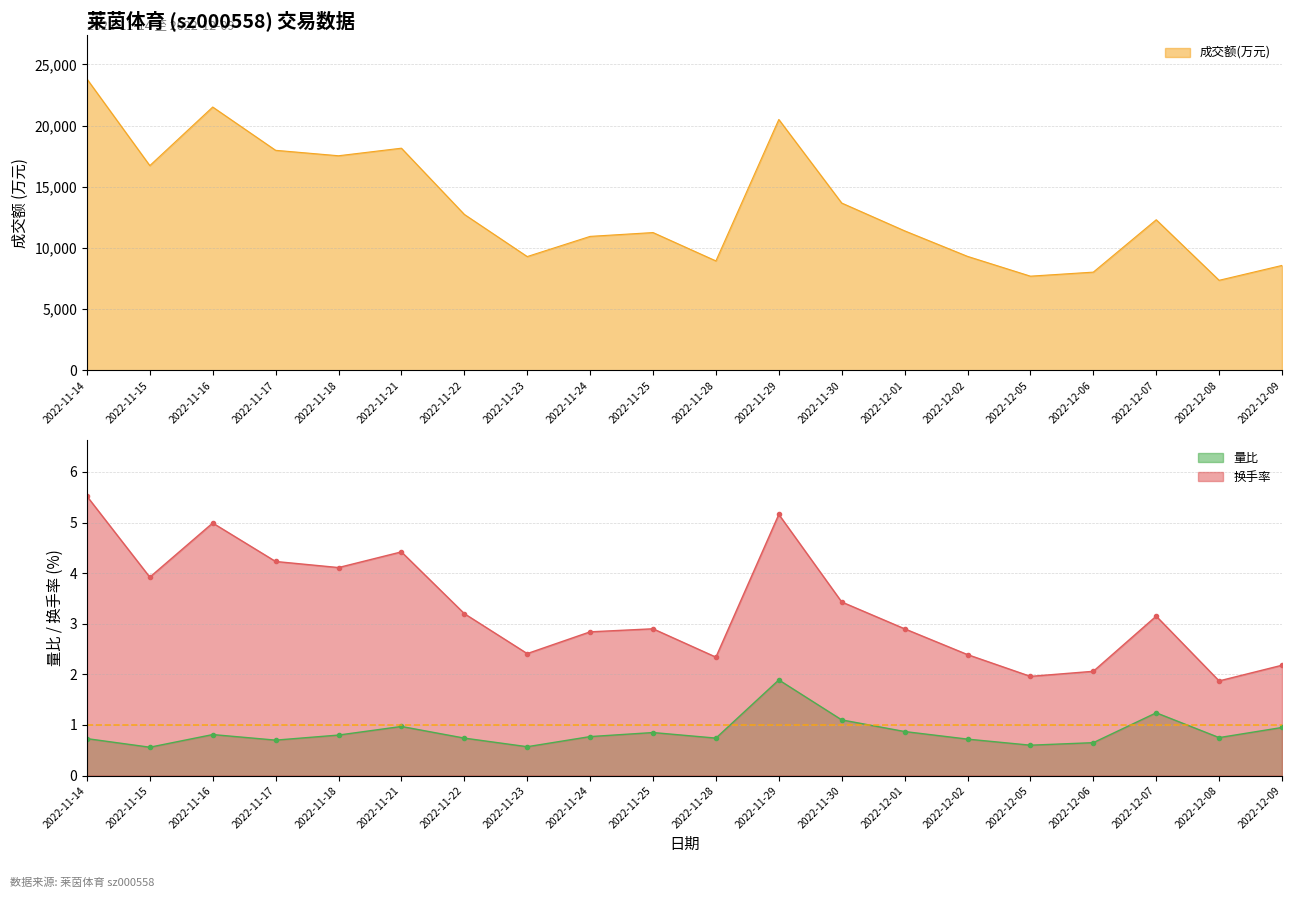

What position from the left is 2022-11-29?

12